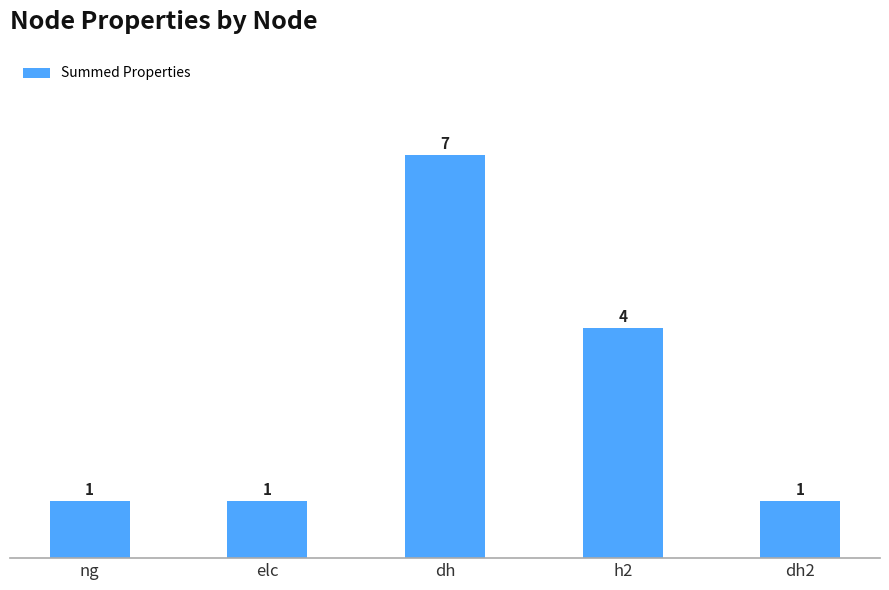

What is the minimum value shown in the chart?

1